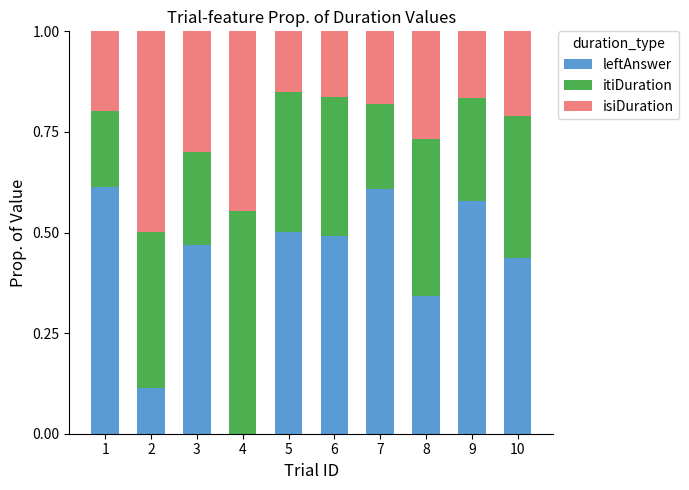

What is the total value across all series at 1?

1.0